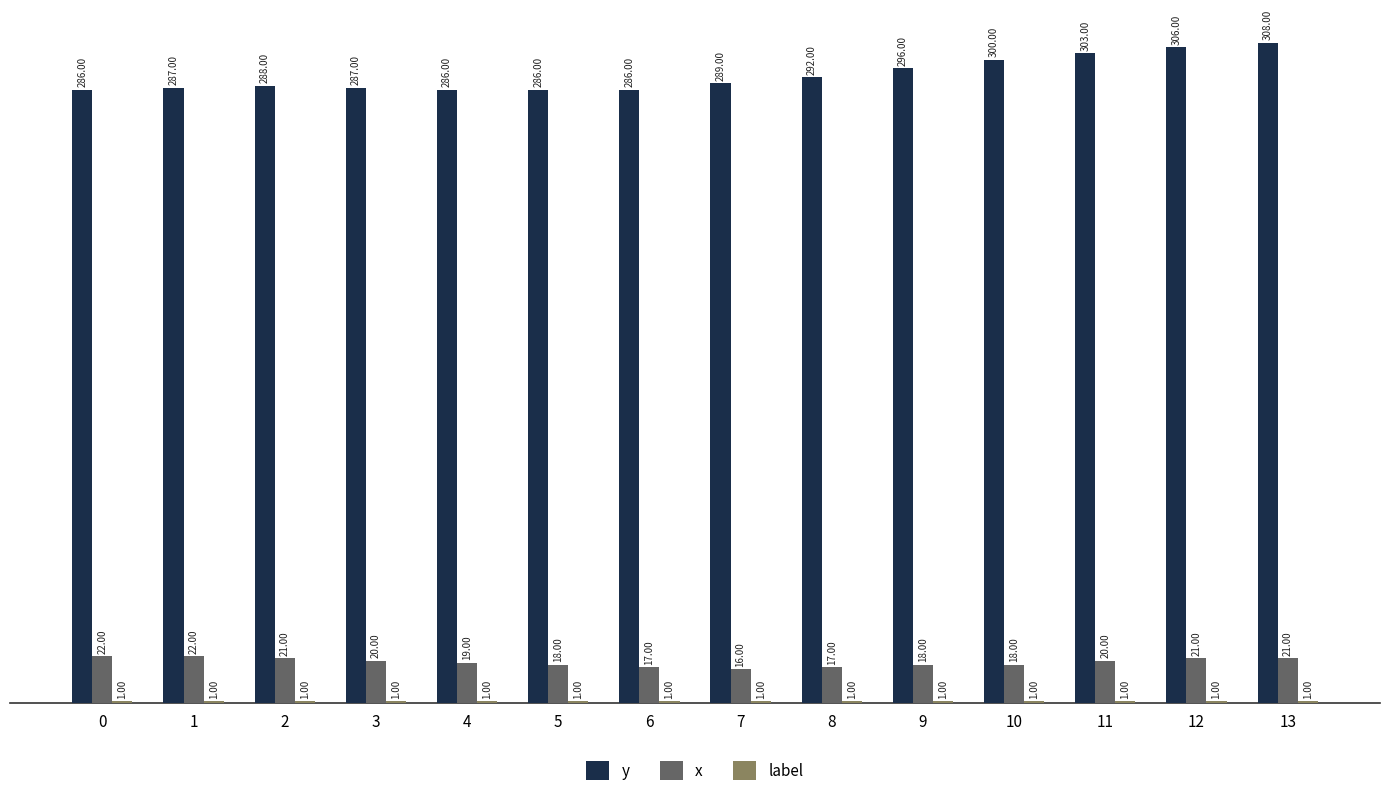

Between 6 and 10, which series saw the biggest shift?

y